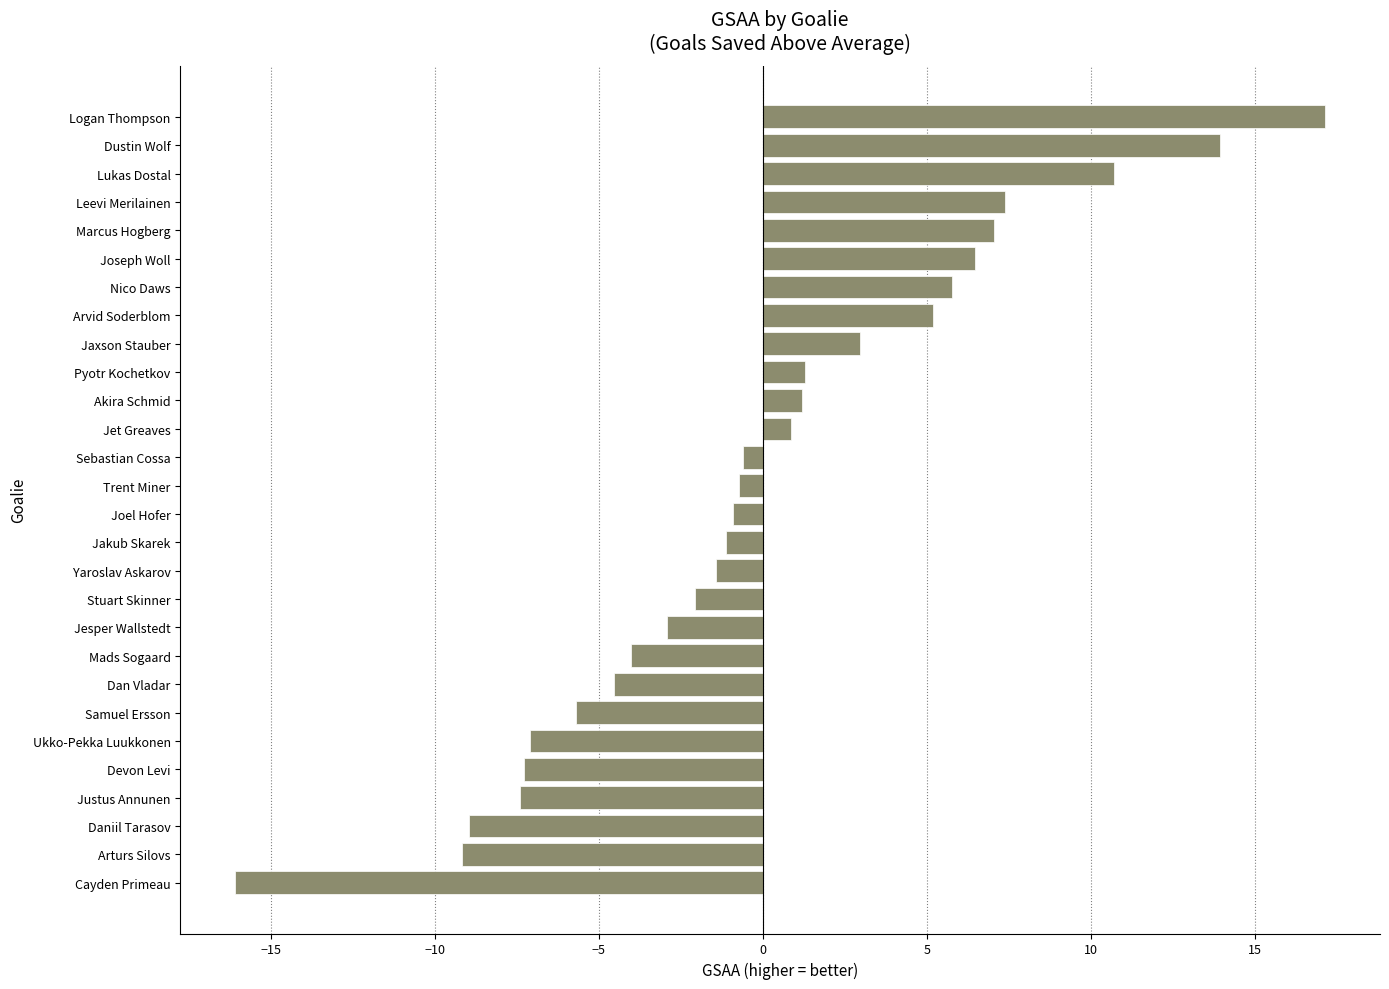

Is it true that the value at Marcus Hogberg is 10.4?

False